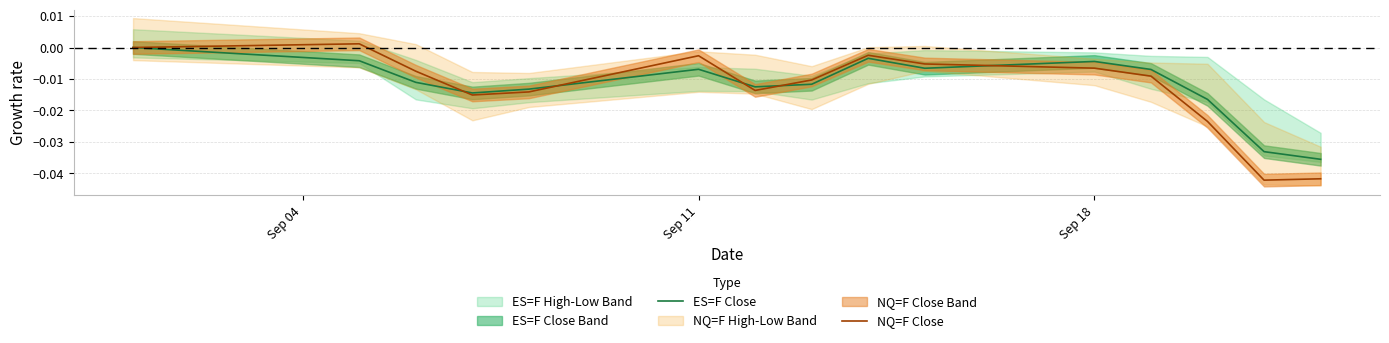

How many times do ES=F Close and NQ=F Close cross each other?

5